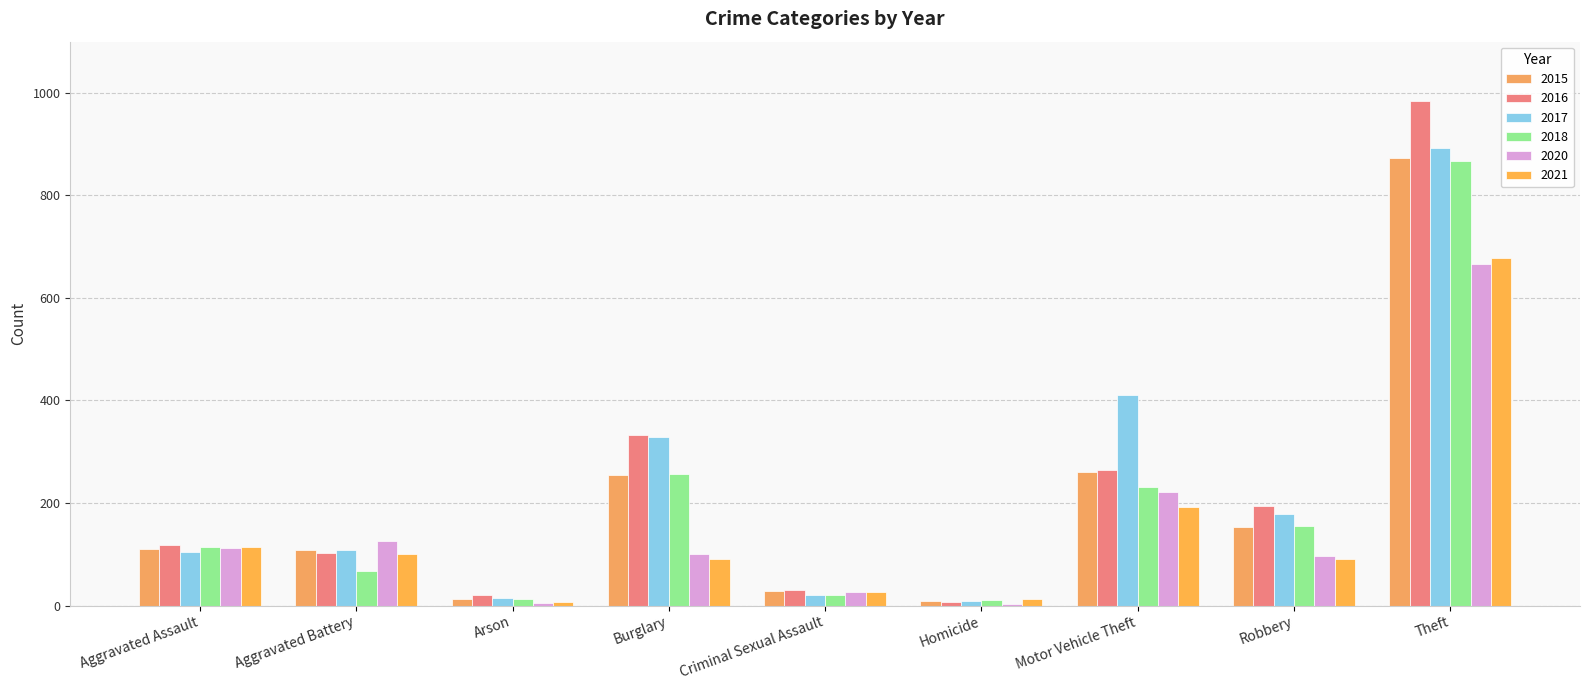

Count the number of categories in the chart.

9